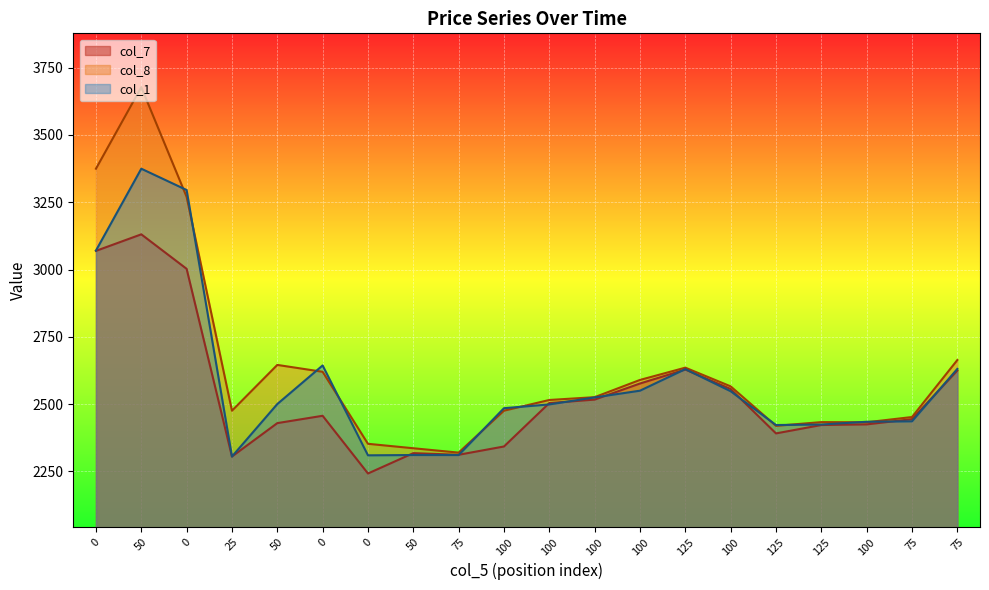

What is the total value across all series at 0?

9513.8